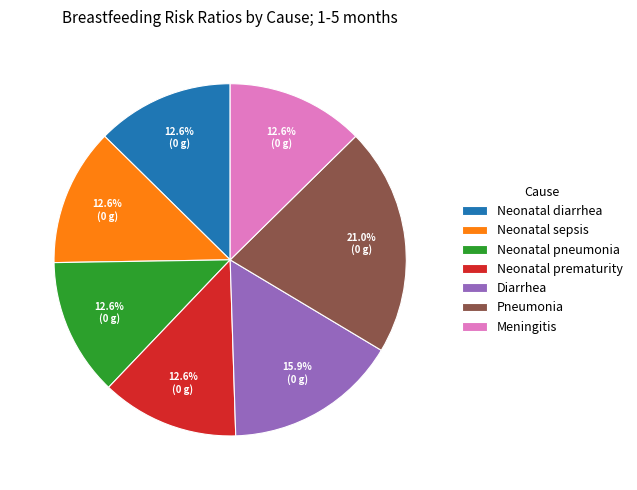

Is it true that Neonatal diarrhea is 20% of the pie?

False